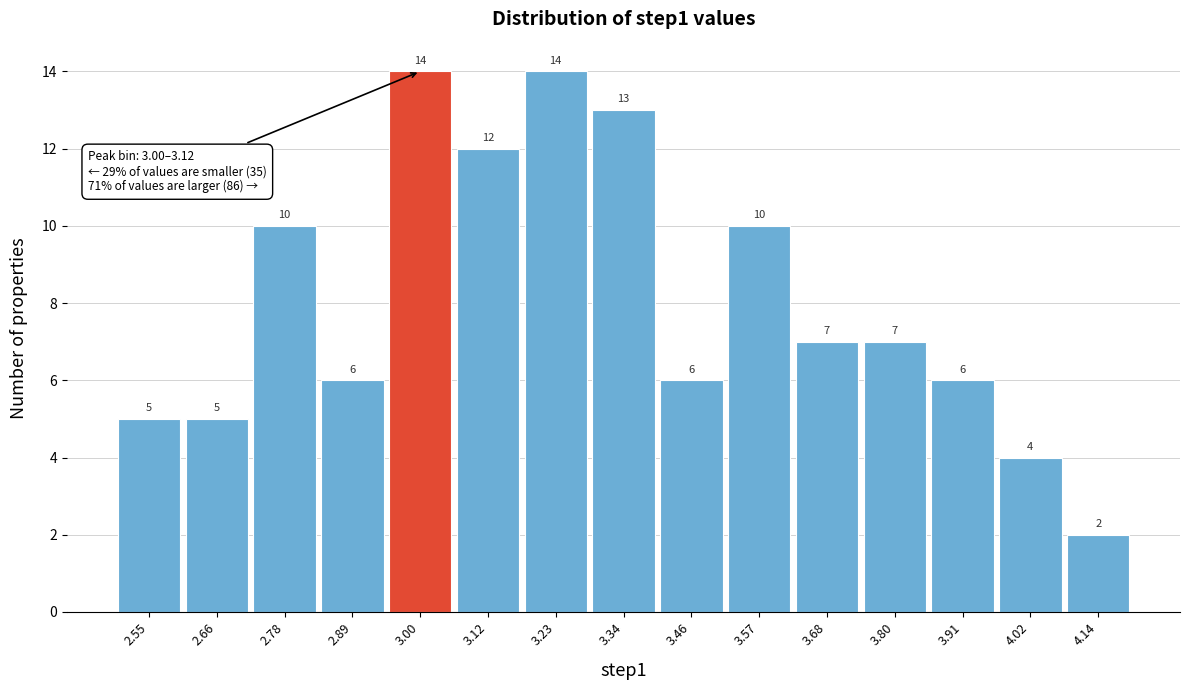

Reading left to right, transcribe all the data shown in this chart.

2.55=5	2.66=5	2.78=10	2.89=6	3.00=14	3.12=12	3.23=14	3.34=13	3.46=6	3.57=10	3.68=7	3.80=7	3.91=6	4.02=4	4.14=2